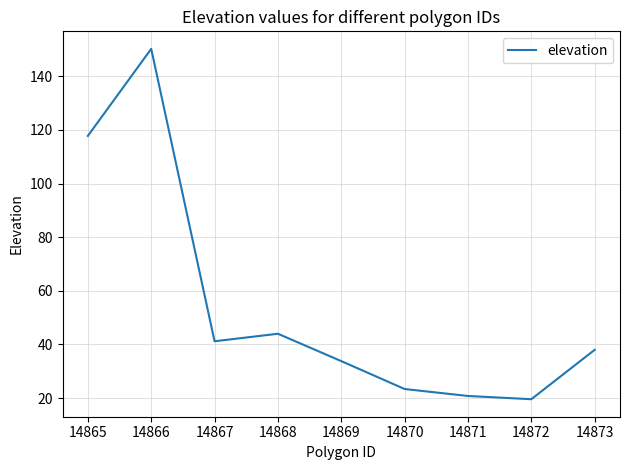

Between 14869 and 14870, which is larger?

14869